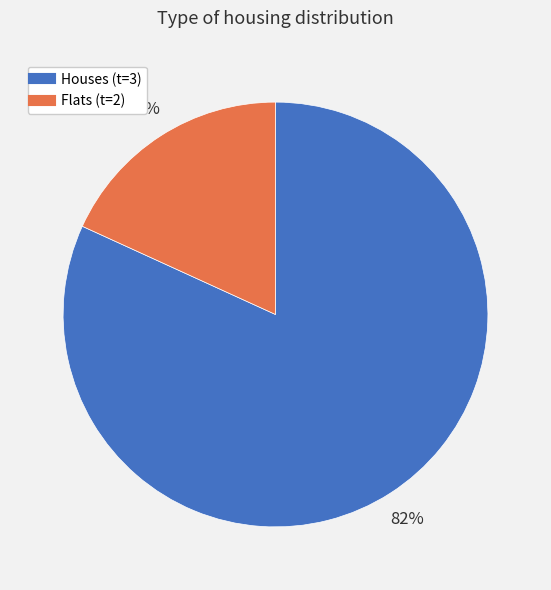

Does any single category account for the majority?

Yes